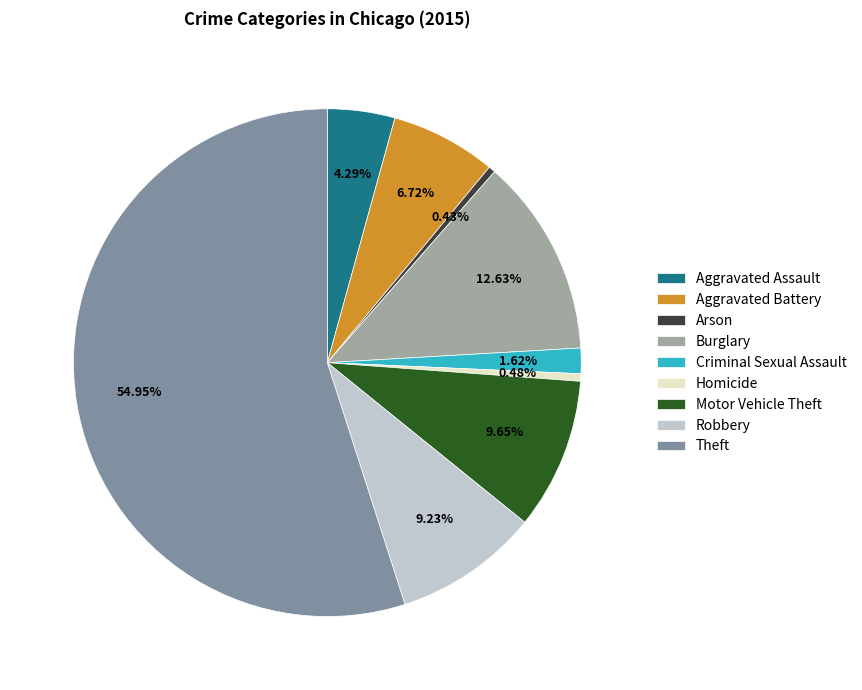

Which category has the biggest portion of the pie?

Theft